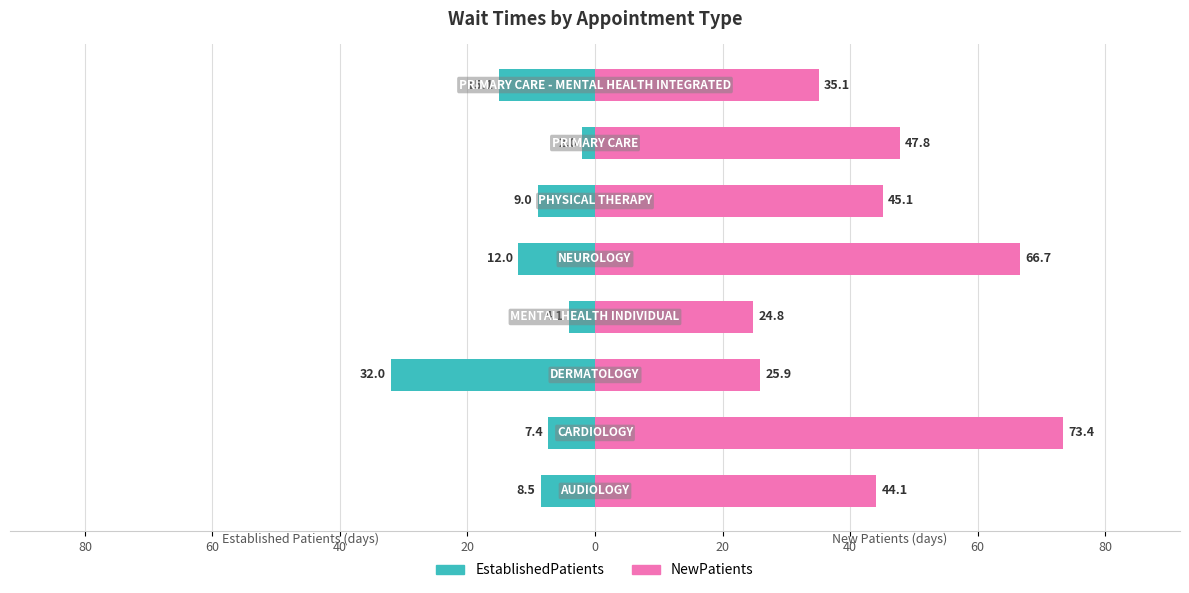

What is the value of the NewPatients bar at the 3rd from the left?

25.9